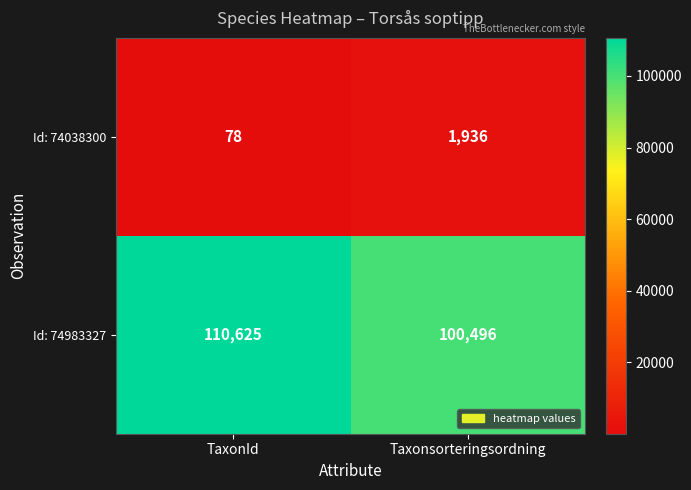

Which series has the largest range (max minus min)?

Id: 74983327